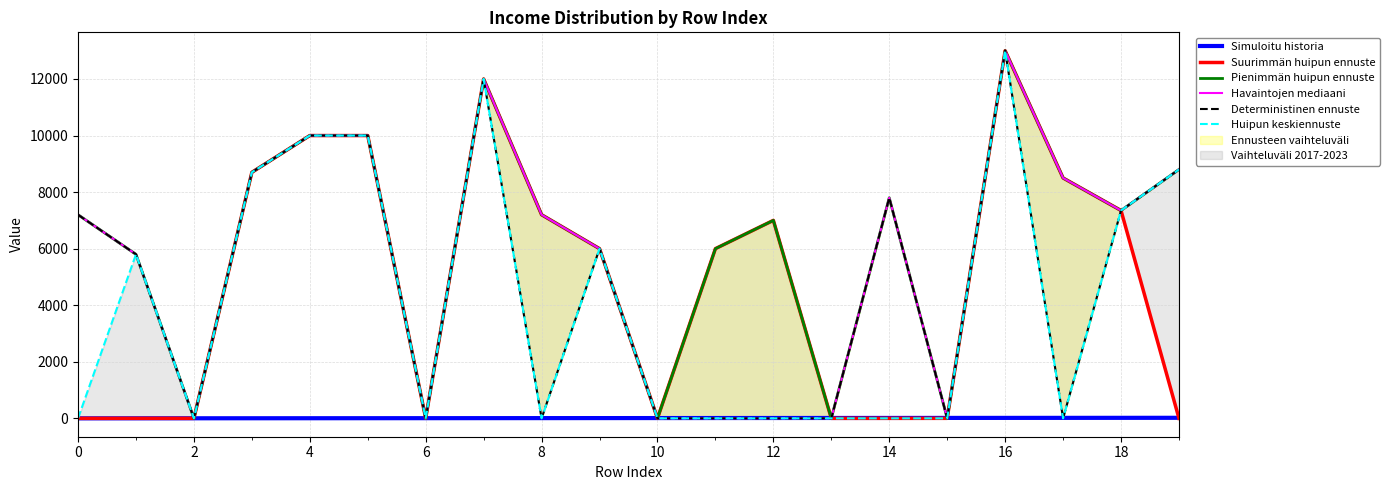

How many data points in Pienimmän huipun ennuste are above 7200?

9